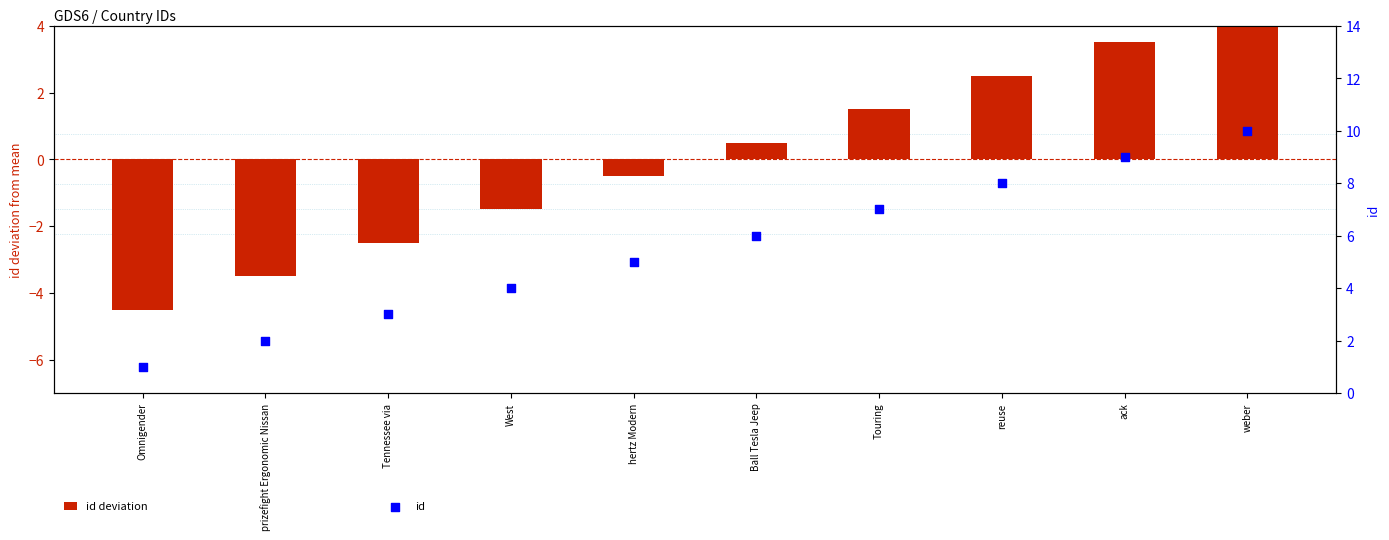

At which category is the sum across all series the highest?

weber